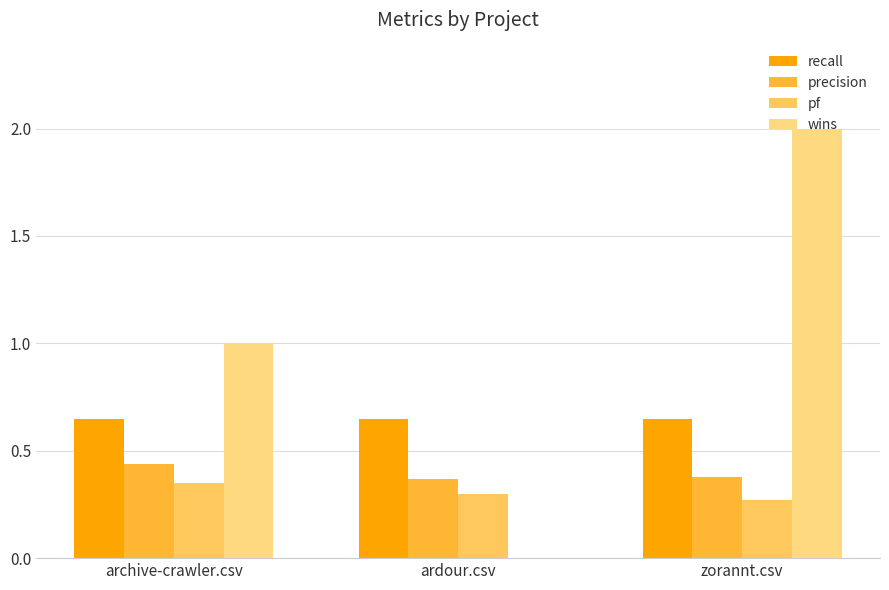

Is the value of pf at zorannt.csv greater than the value of wins at archive-crawler.csv?

No